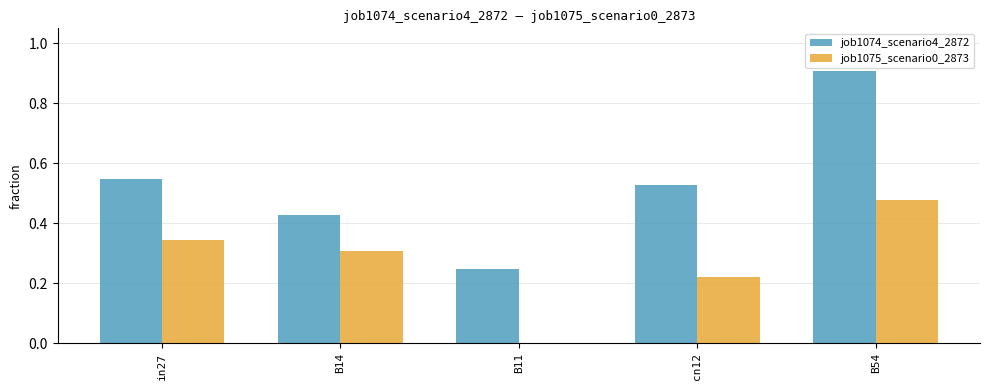

Between B11 and B54, which series saw the biggest shift?

job1074_scenario4_2872